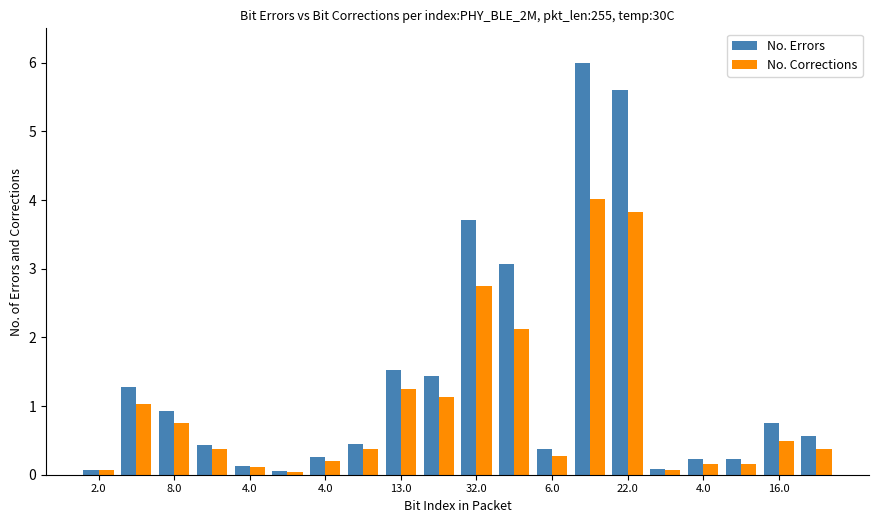

What is the maximum value for No. Errors?

6.0